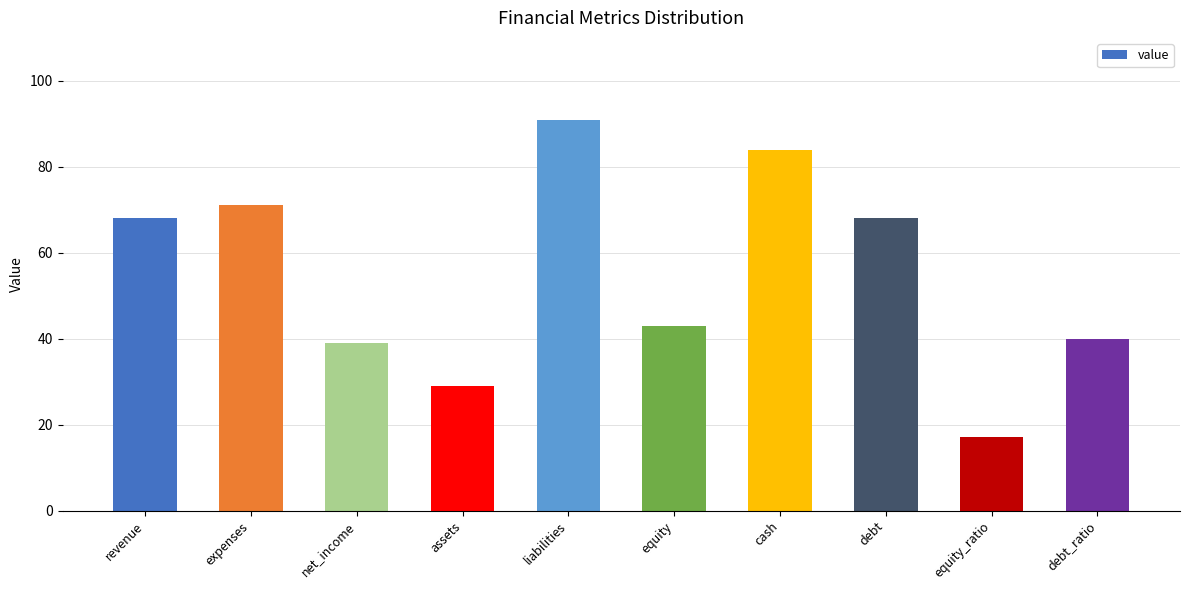

What is the change in value from expenses to equity?

-28